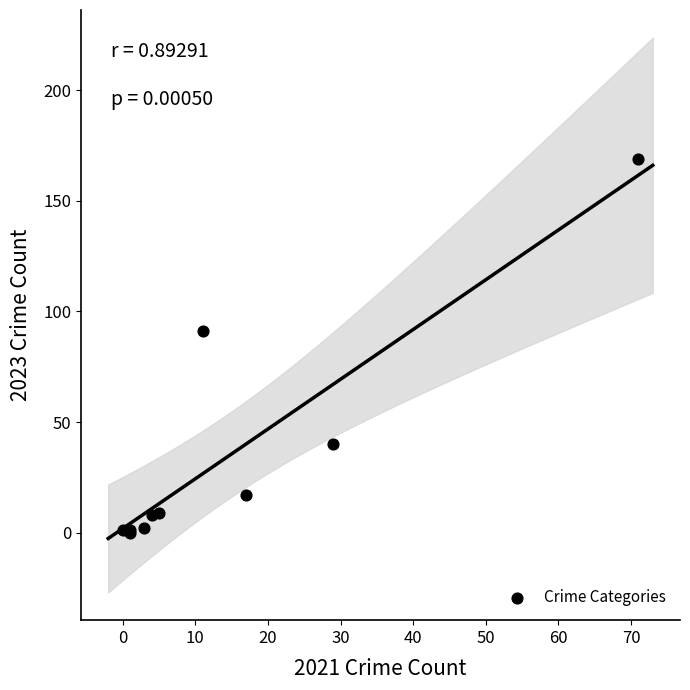

What Y value in the scatter plot is closest to 84?

91